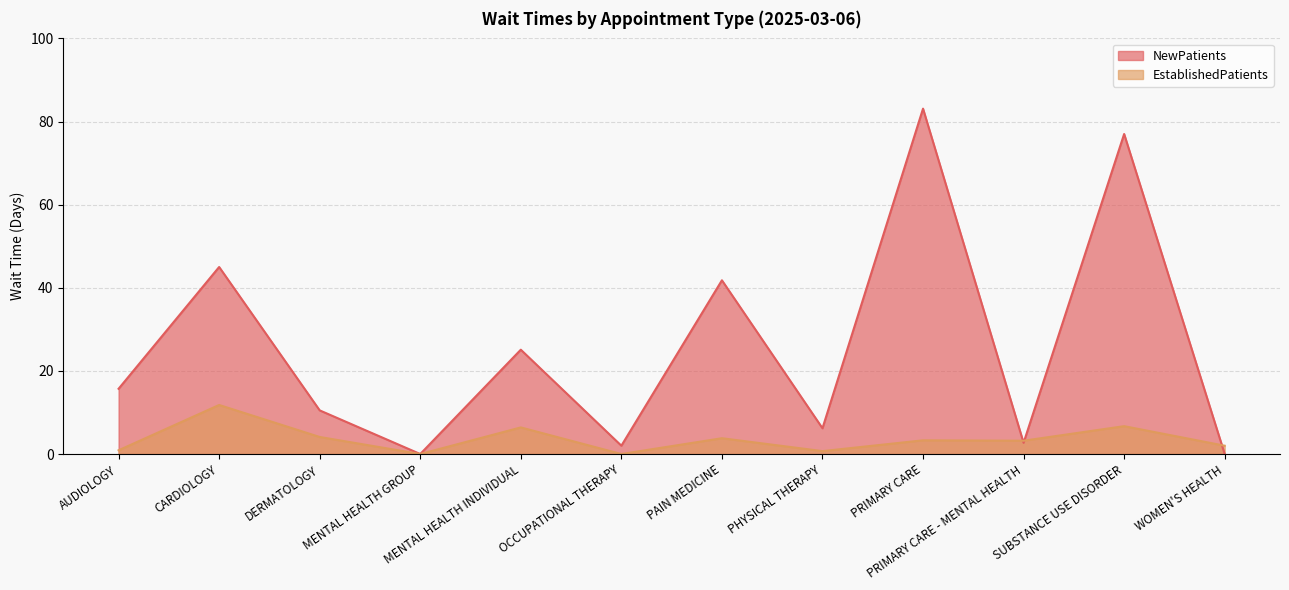

In EstablishedPatients, how many points are lower than both neighbors (excluding endpoints)?

4